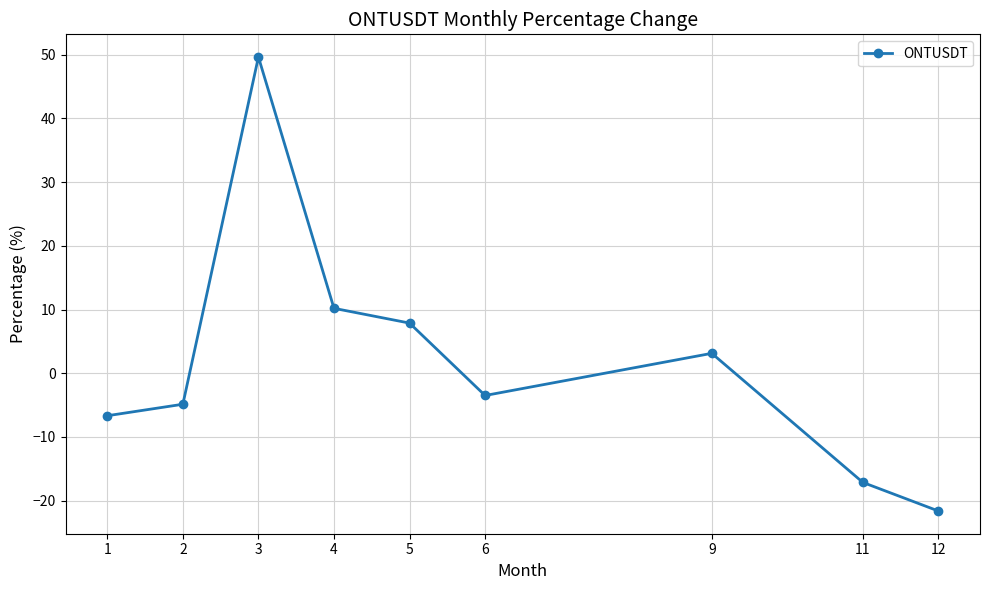

What is the average value?

1.9